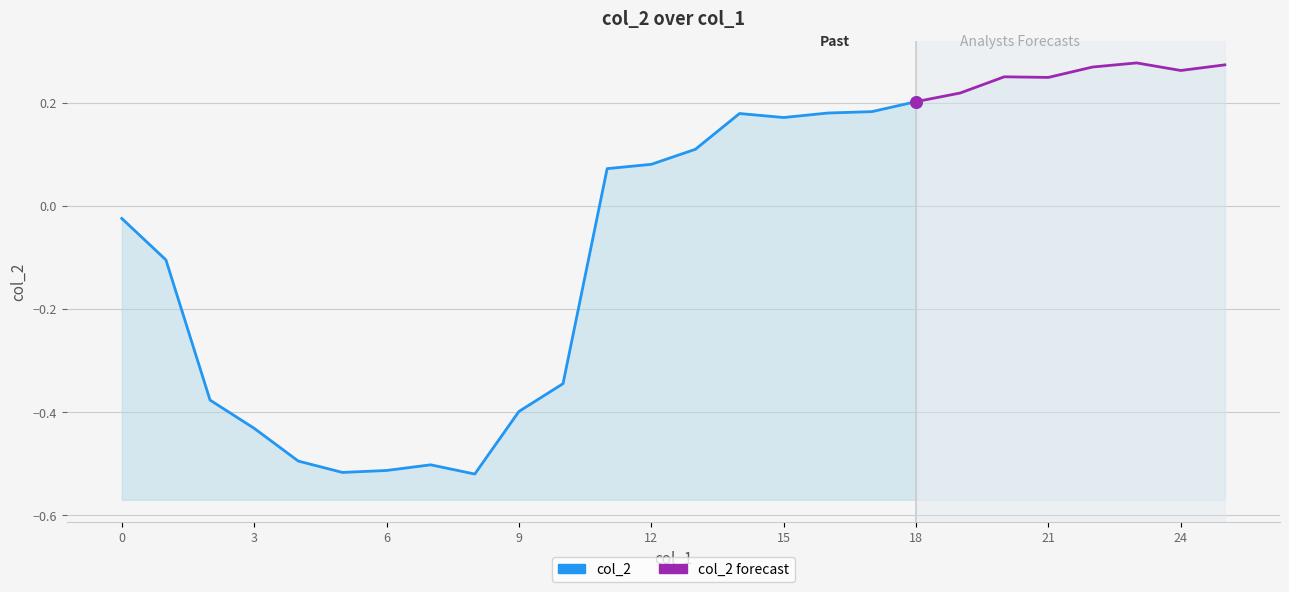

Between 6 and 2, which is larger?

2